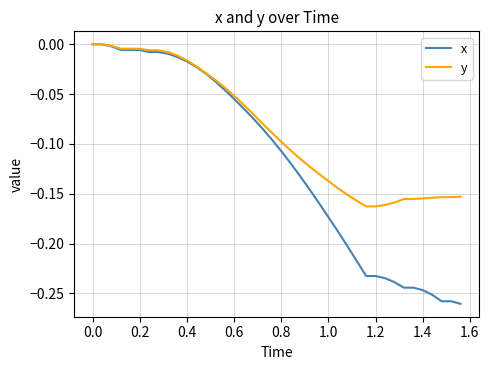

Which series has the widest spread of values?

x